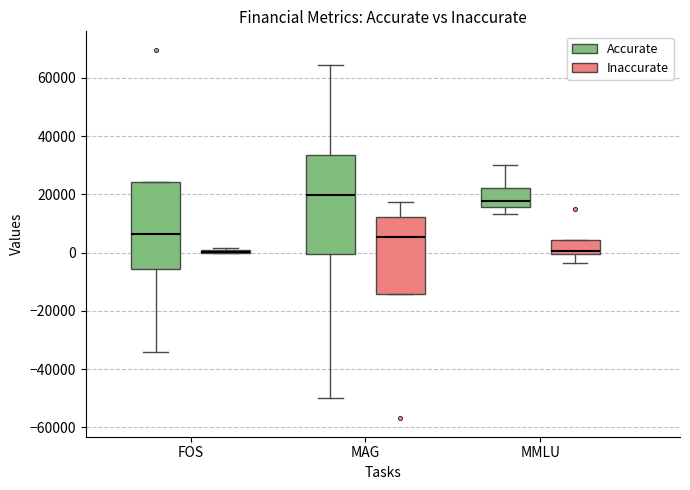

Where does the lower whisker of the box for FOS (Accurate) end on the y-axis? The values are not printed on the chart, so give them approximately, as read against the axis.

-34000